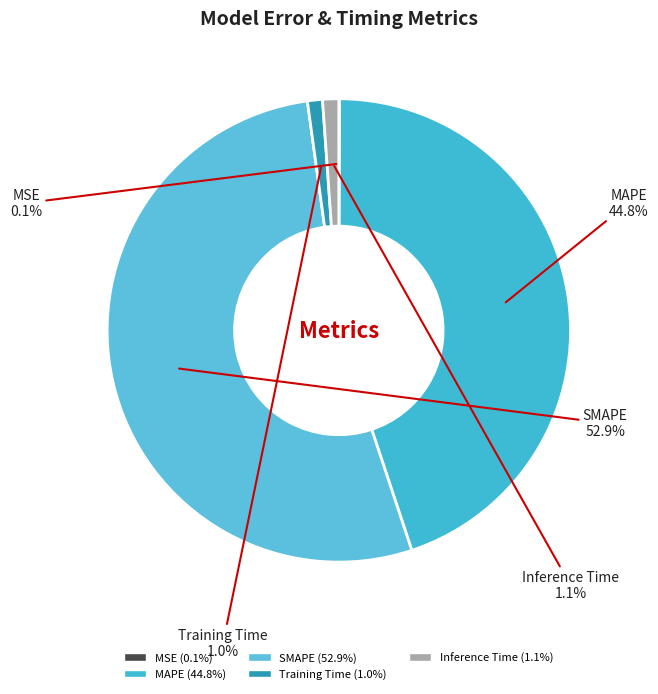

Combined, do SMAPE and MAPE account for over 50%?

Yes